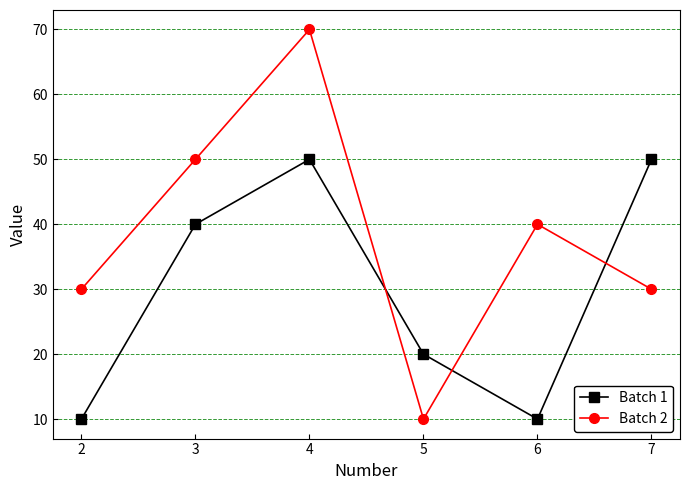

True or false: Batch 1 has a value of 19 at 3.

False